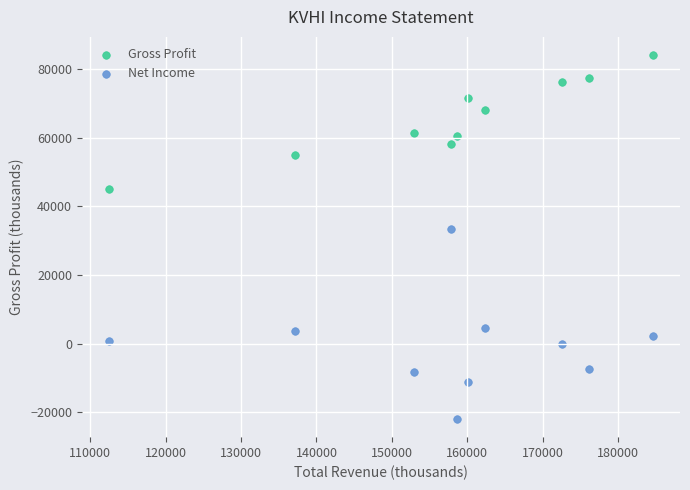

Across all series, what Y value is closest to 31050?

33300